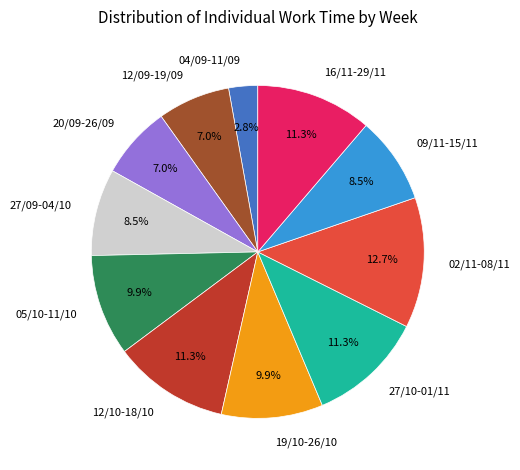

The 12/10-18/10 slice represents 24% of the pie. True or false?

False